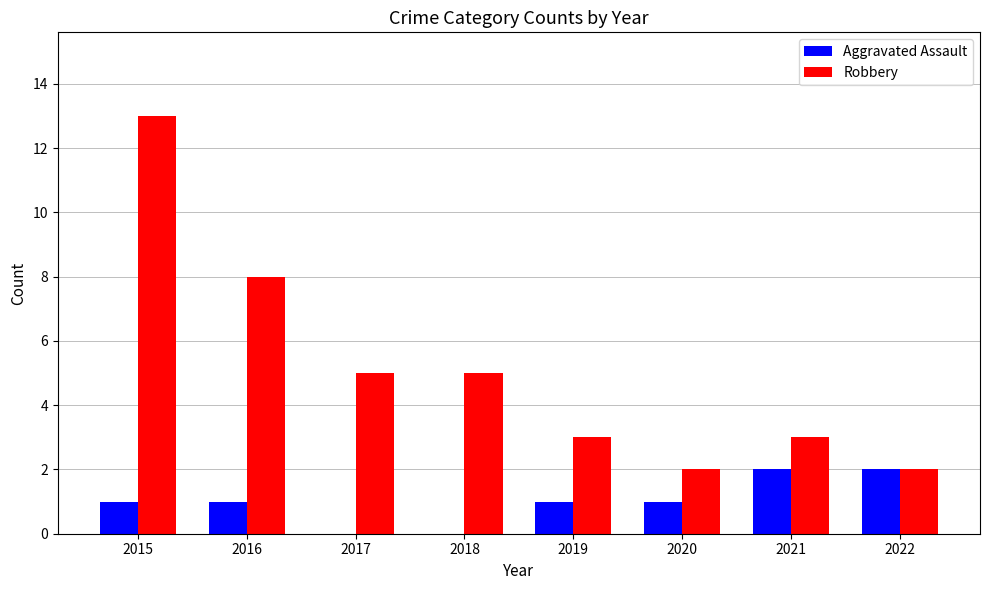

Reading left to right, transcribe all the data shown in this chart.

Aggravated Assault: 2015=1	2016=1	2017=0	2018=0	2019=1	2020=1	2021=2	2022=2
Robbery: 2015=13	2016=8	2017=5	2018=5	2019=3	2020=2	2021=3	2022=2